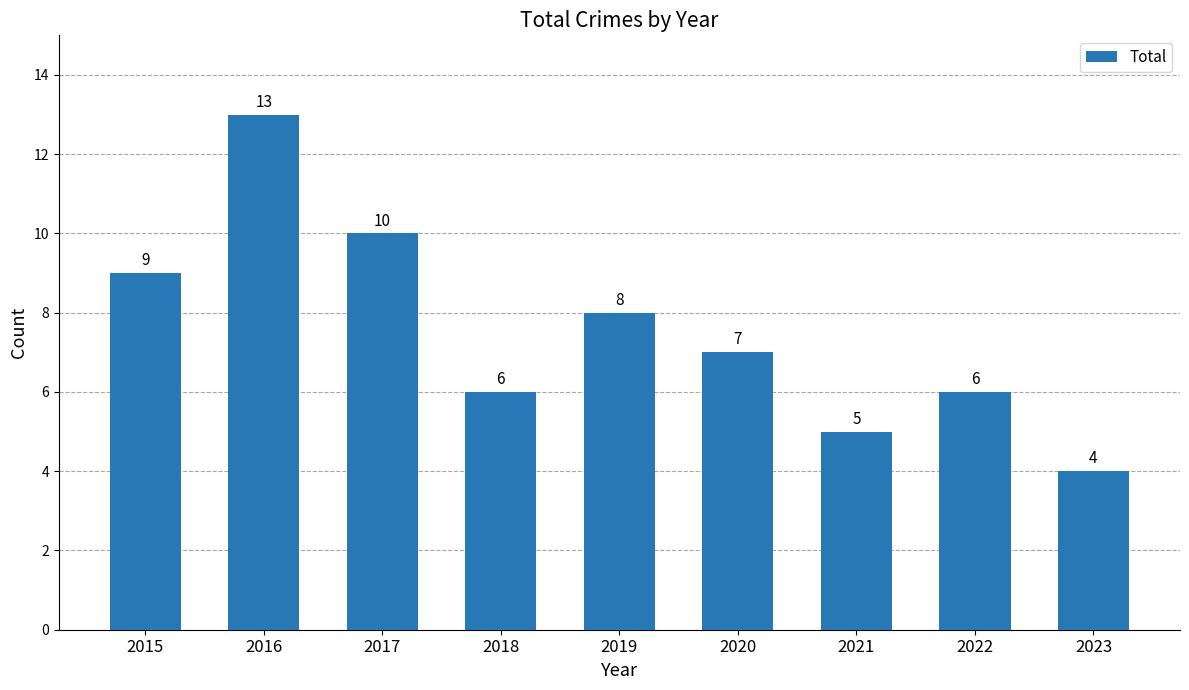

Count the number of categories in the chart.

9